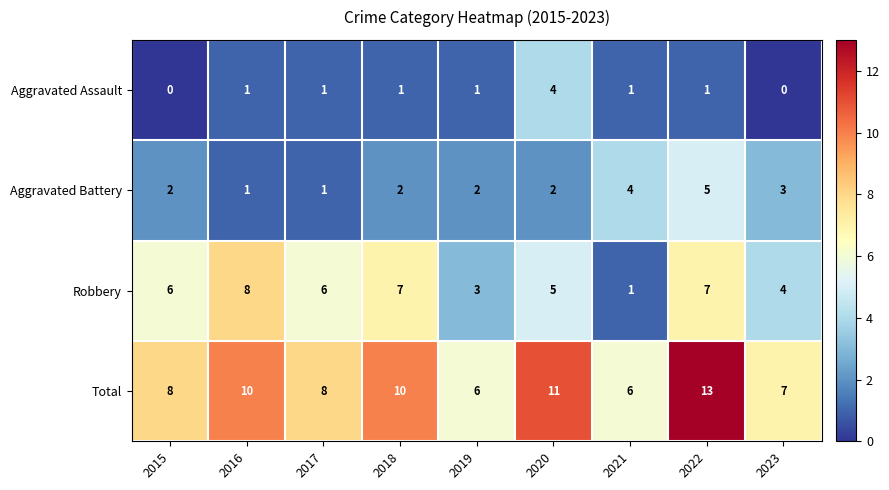

What is the difference between the highest and lowest values at 2021?

5